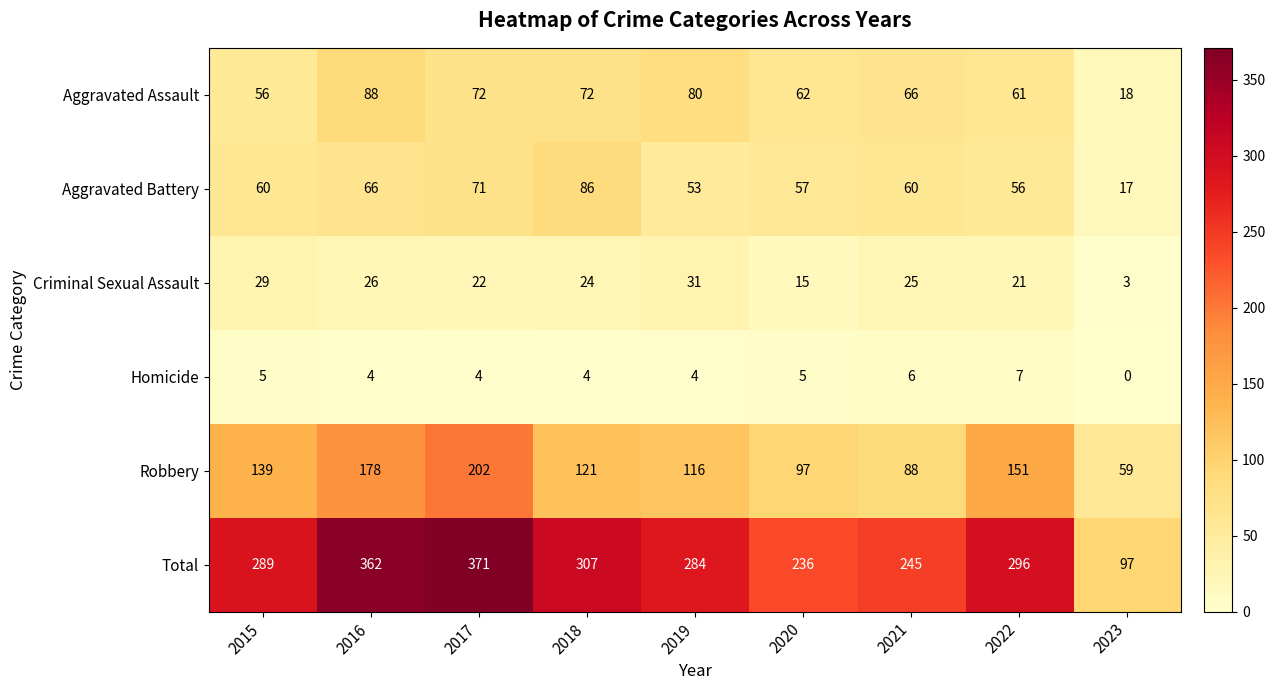

Read the Robbery value at 2017, to the nearest 5.

200